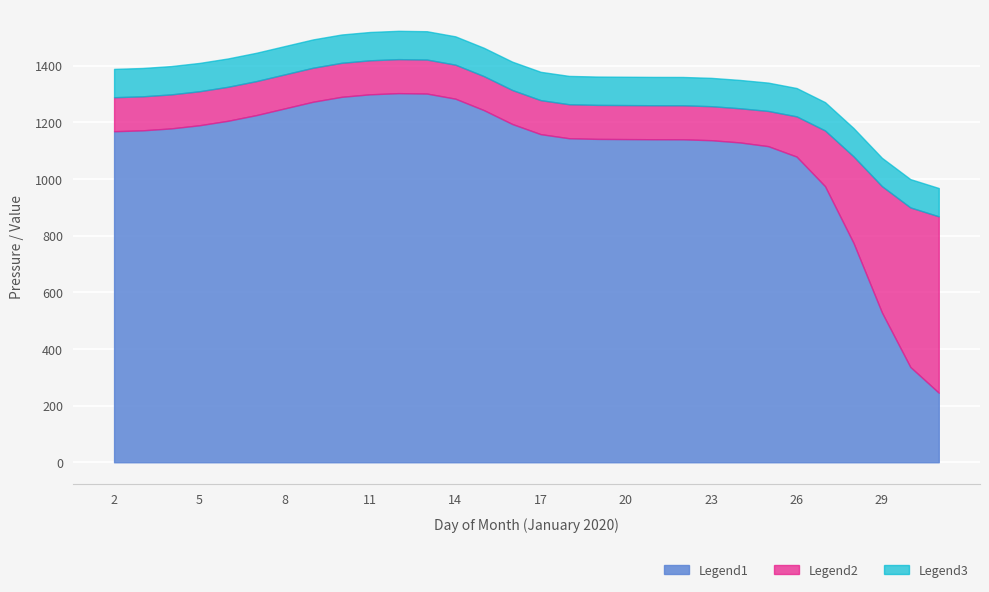

True or false: Legend1 and Legend3 intersect in this chart.

False